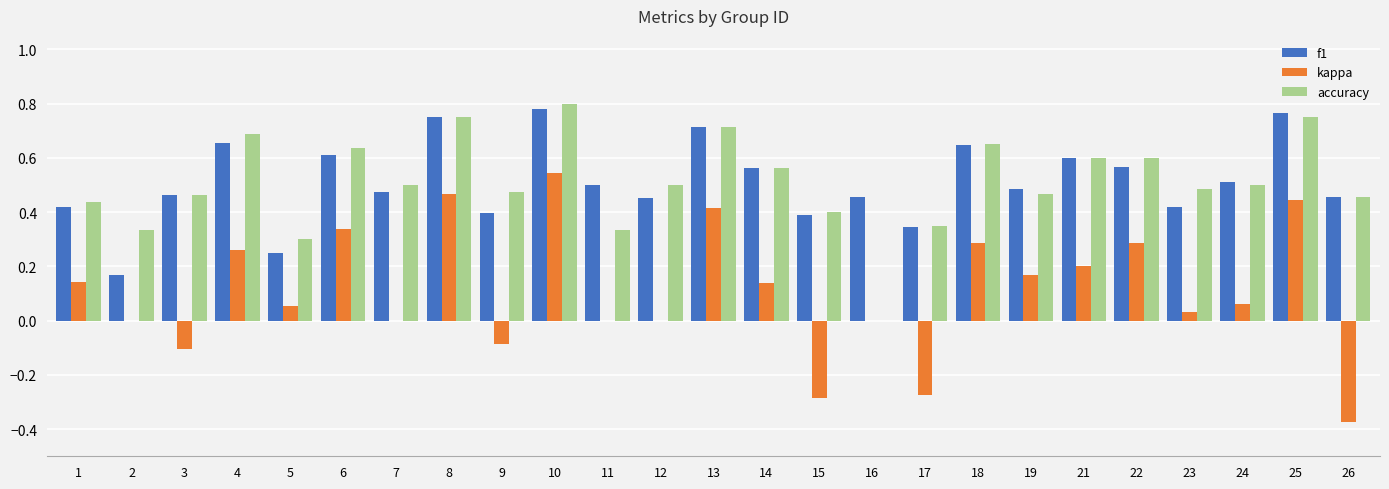

What is the sum of all f1 values?

12.8